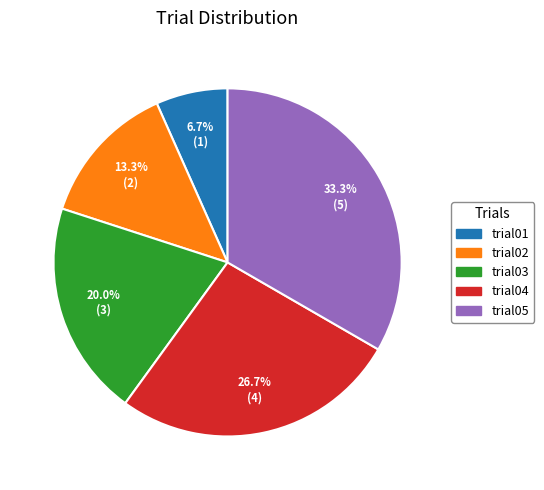

Rank the categories by value from lowest to highest.

trial01, trial02, trial03, trial04, trial05